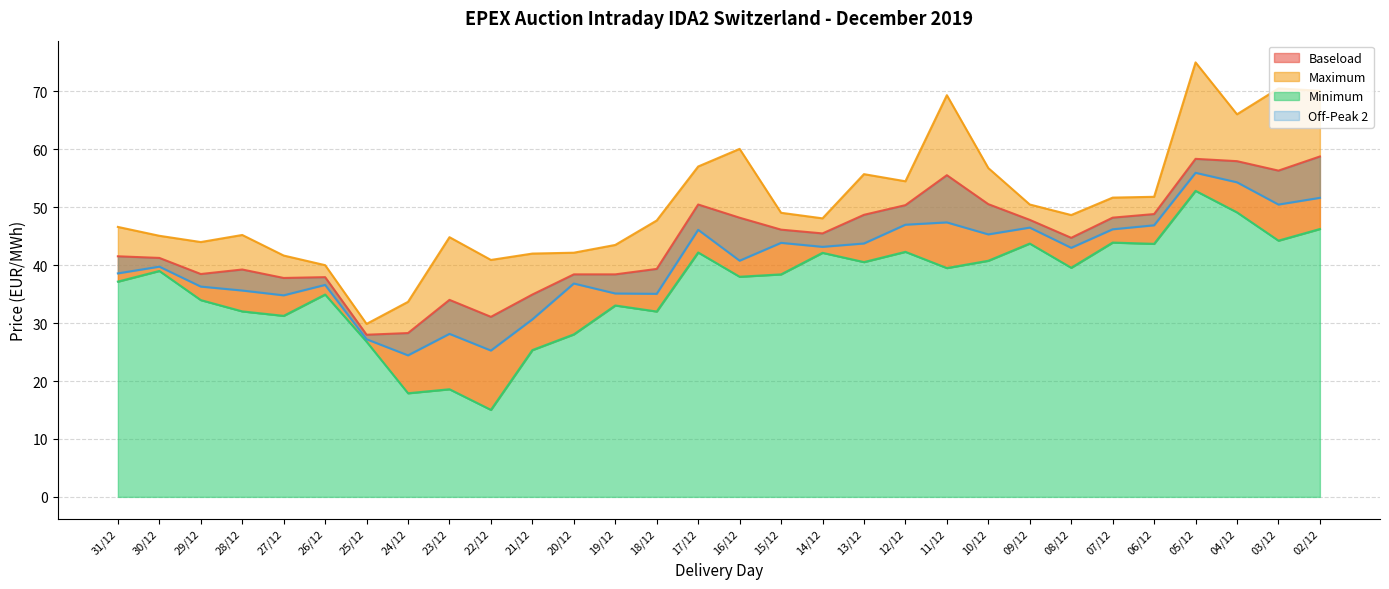

True or false: Off-Peak 2 and Baseload cross at least once.

False